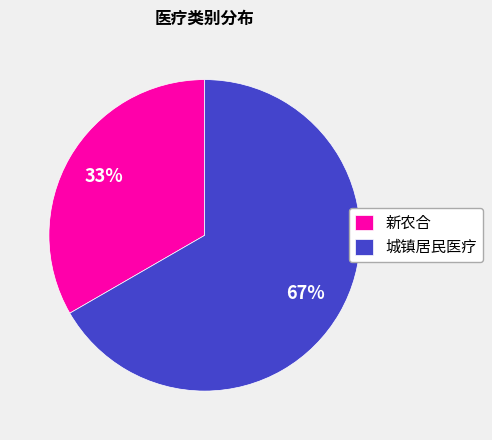

Between 新农合 and 城镇居民医疗, which is larger?

城镇居民医疗